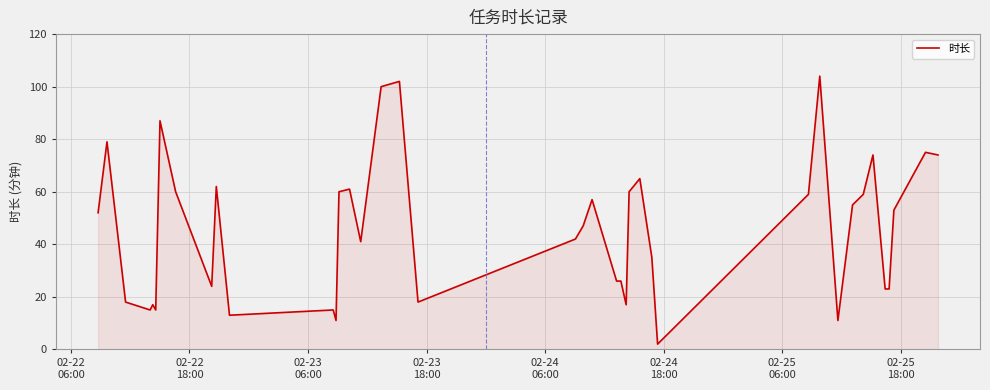

What is the greatest value displayed?

104